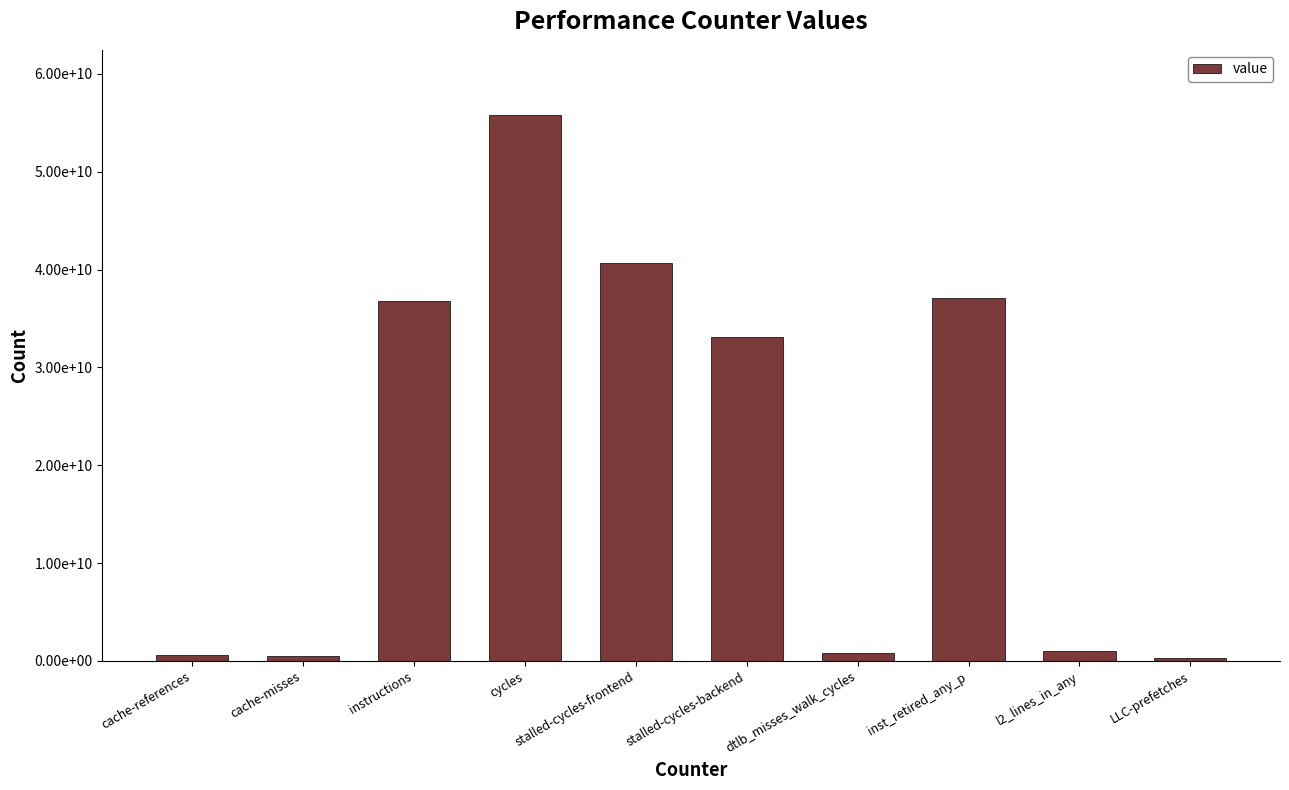

What is the difference between the values at cycles and inst_retired_any_p?

18709652445